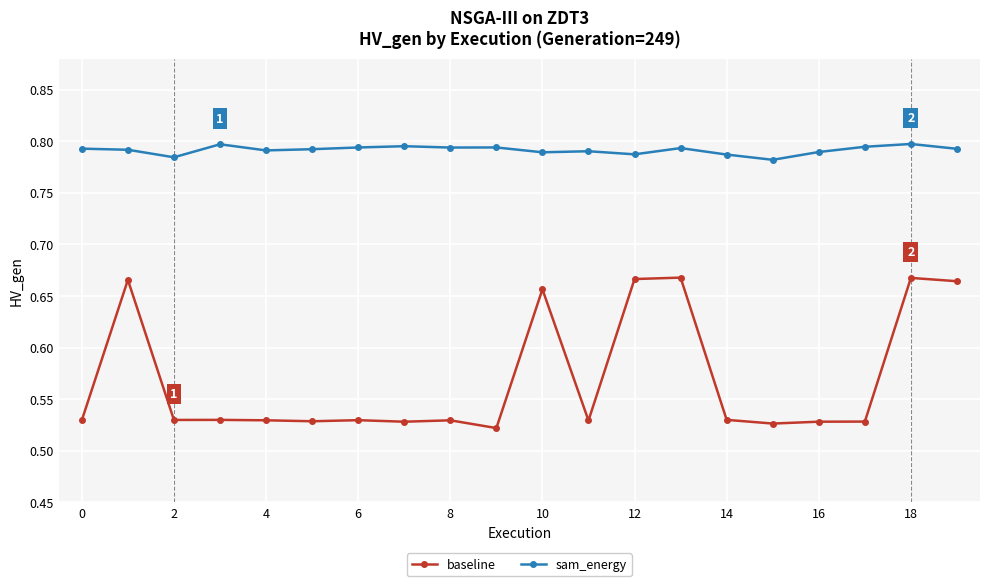

True or false: sam_energy and baseline intersect in this chart.

False